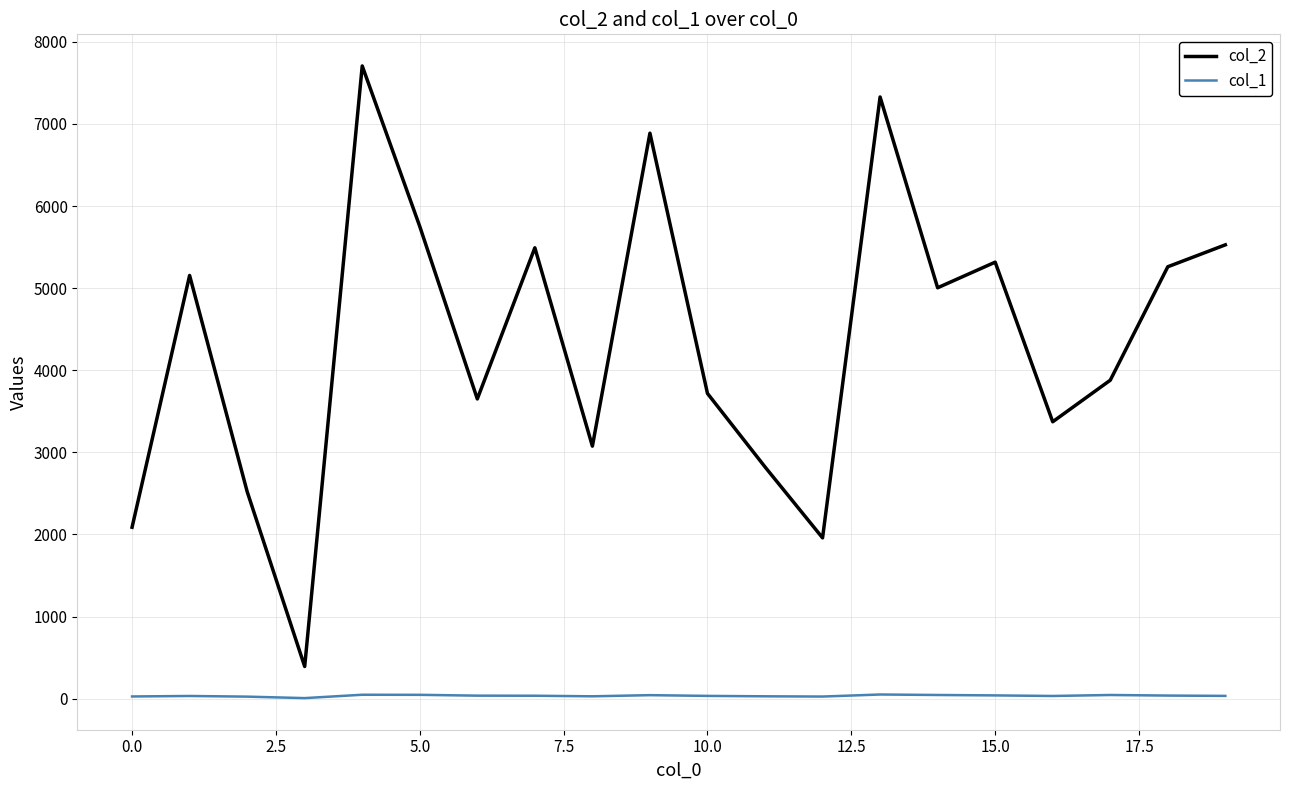

What is the greatest value displayed?

7707